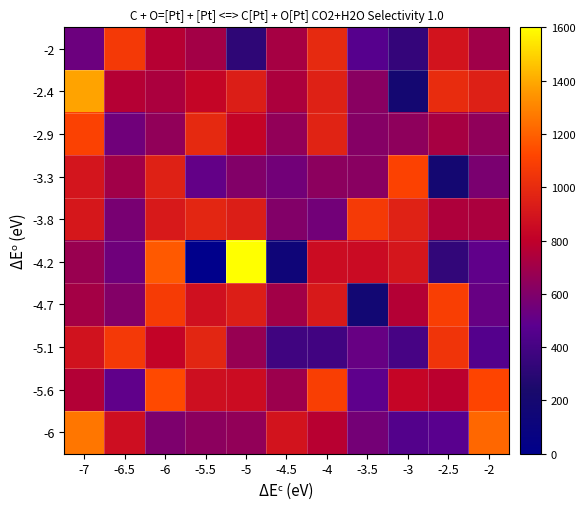

What is the greatest value displayed?

1600.0